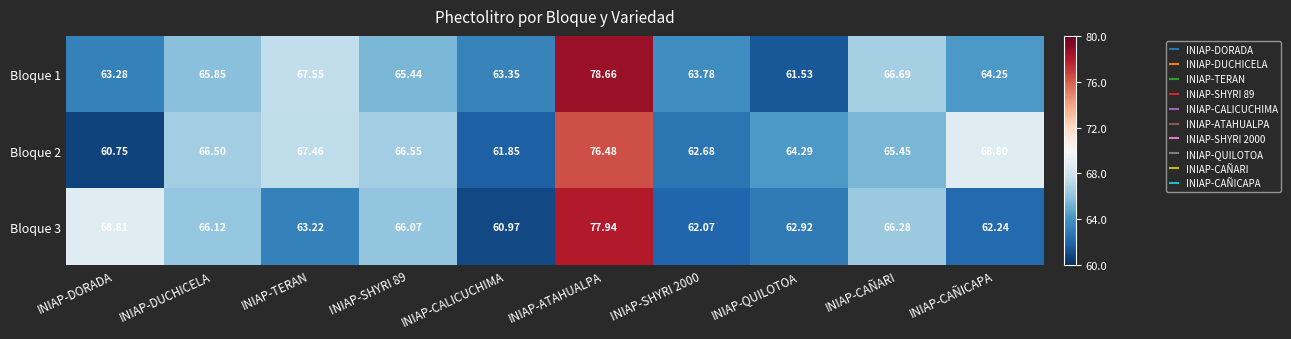

Between INIAP-ATAHUALPA and INIAP-SHYRI 2000, which series saw the biggest shift?

Bloque 3